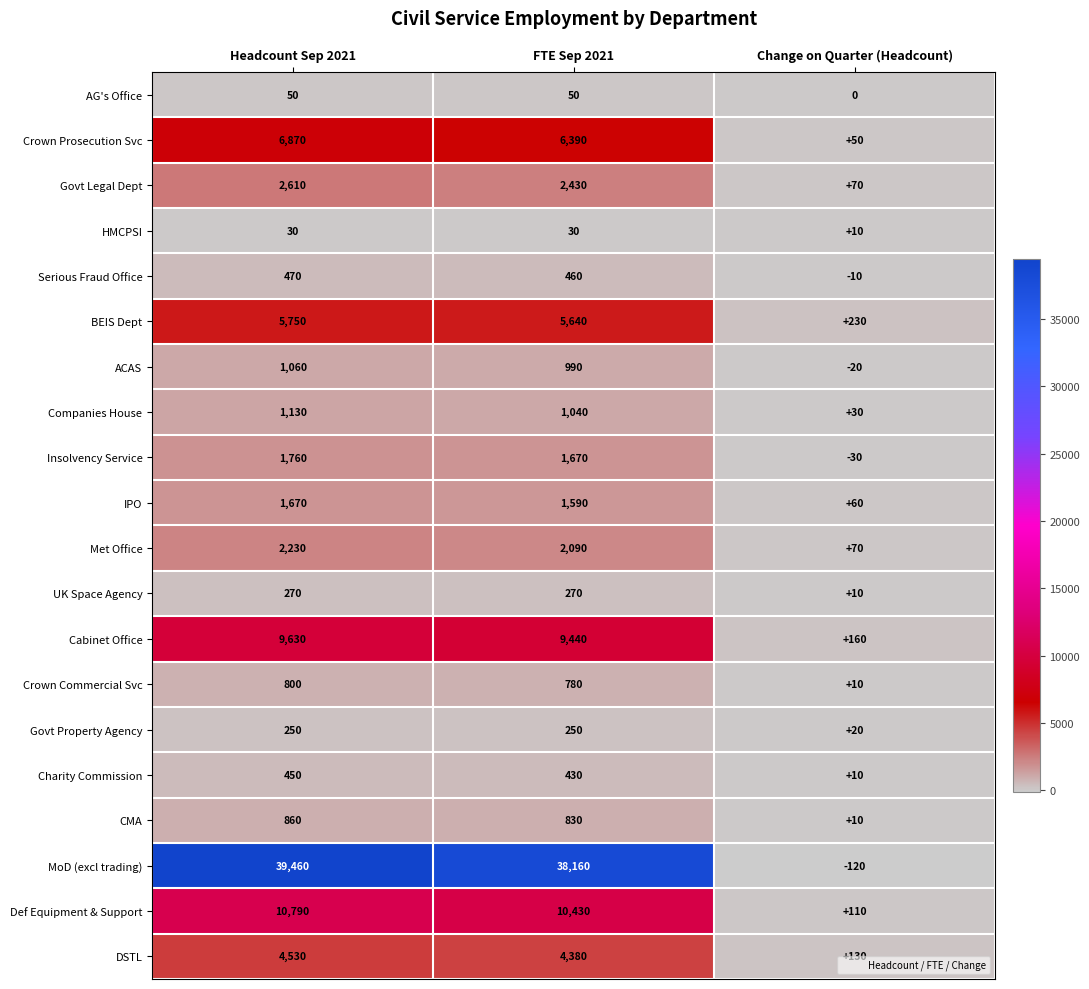

Where does the CMA series first go above 830?

Headcount Sep 2021